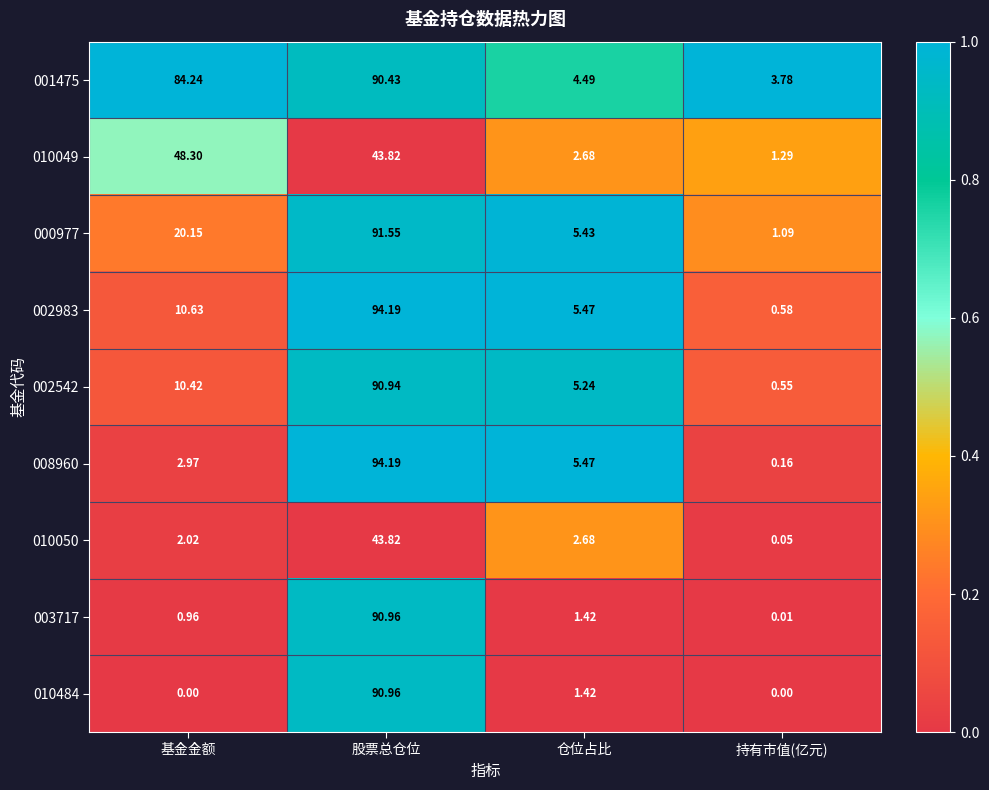

Which series has the largest total across all categories?

001475